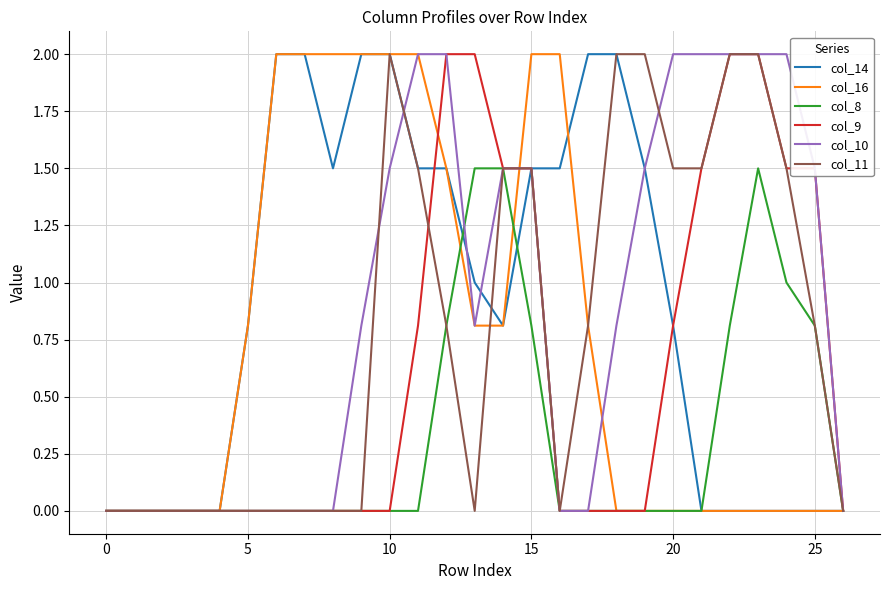

What are all the series names shown in the legend?

col_14, col_16, col_8, col_9, col_10, col_11